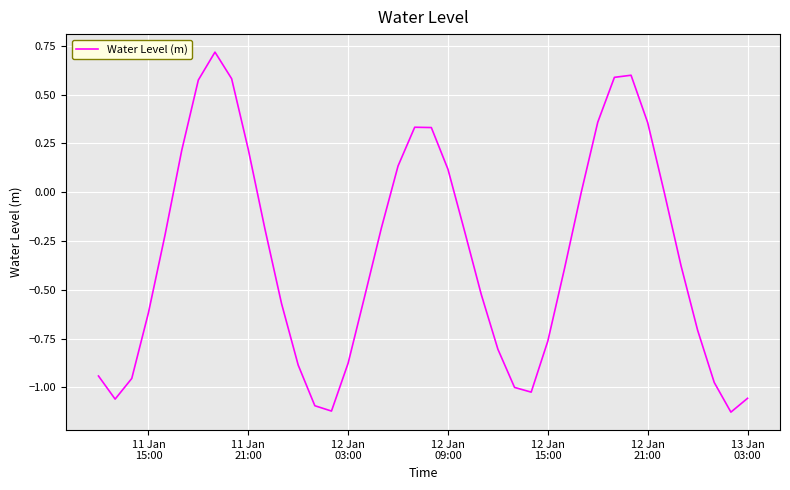

What is the difference between the maximum and minimum values?

1.8